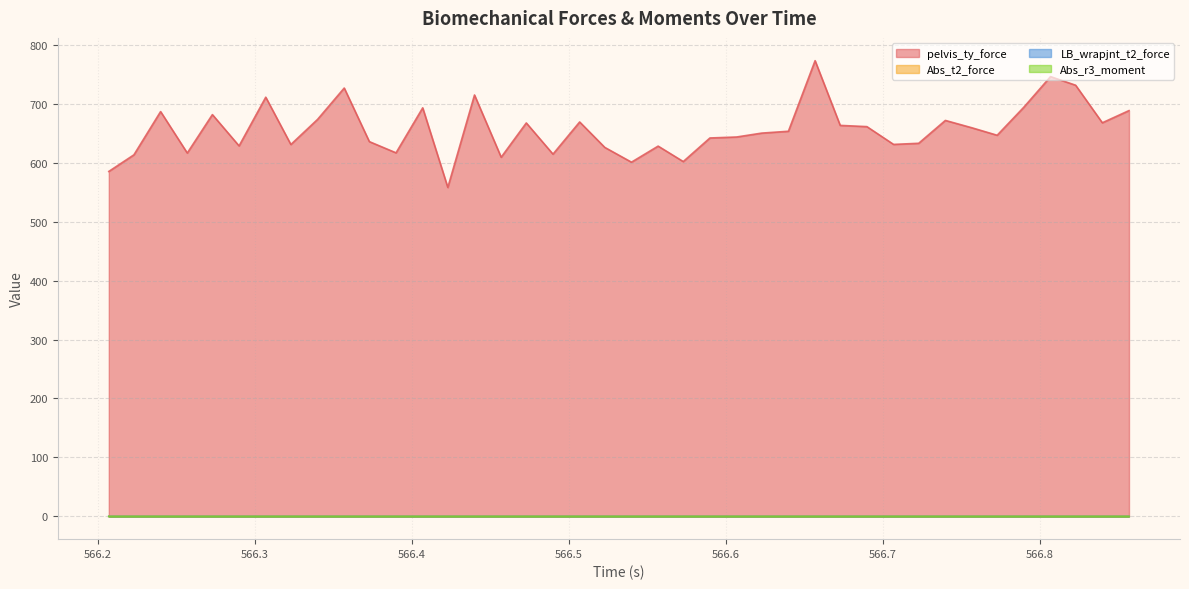

How many lines are shown in the chart?

4